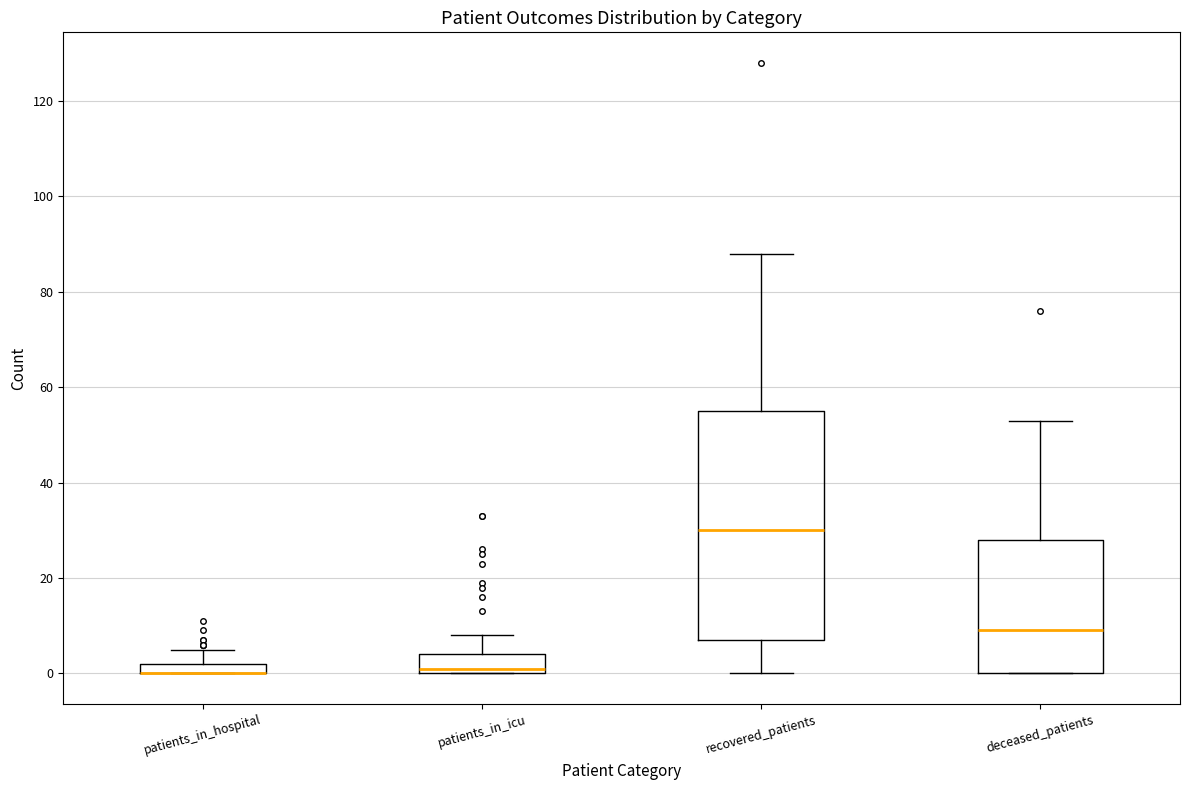

Where does the upper whisker of the box for recovered_patients end on the y-axis? The values are not printed on the chart, so give them approximately, as read against the axis.

88